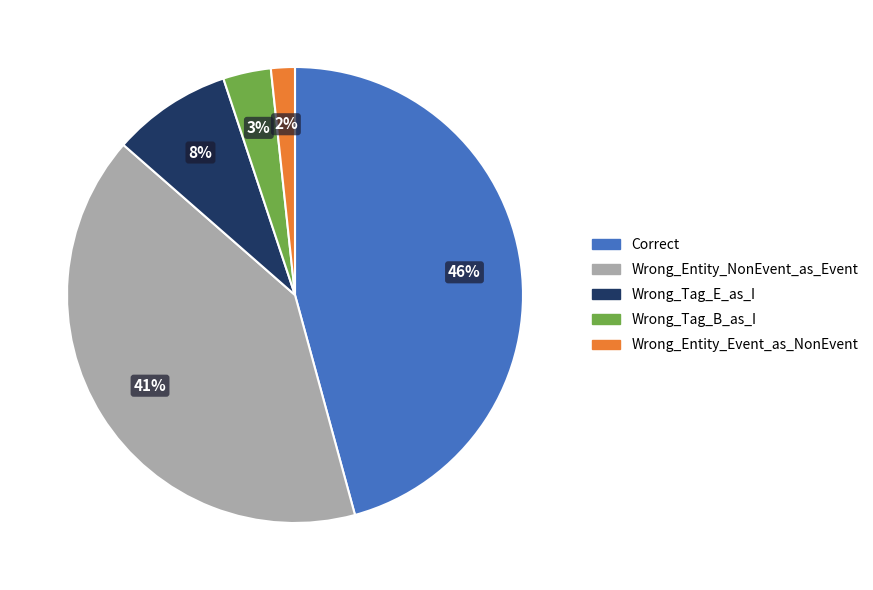

Is there any slice that represents more than half of the pie?

No